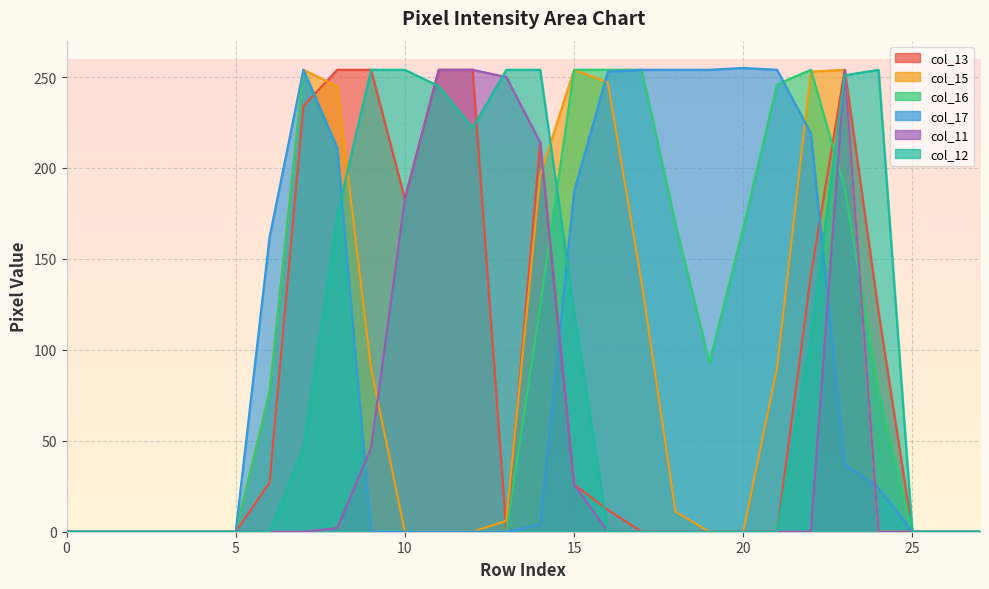

At how many categories does at least one series exceed 135?

19